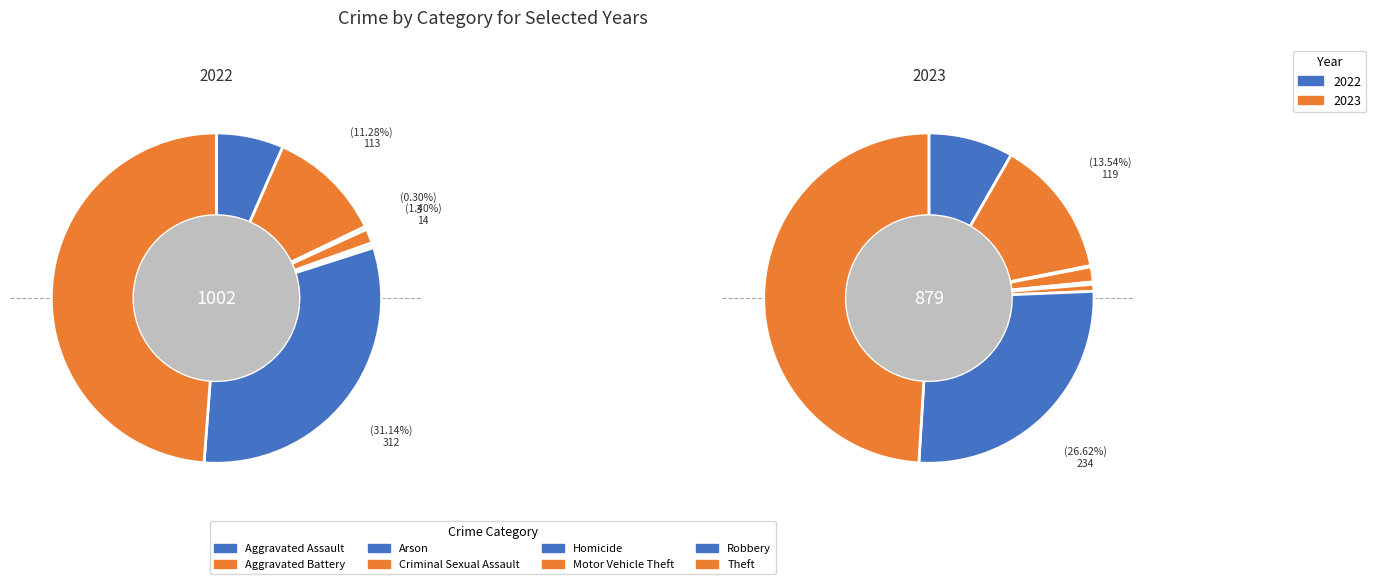

Is it true that Arson is 0% of the pie?

True